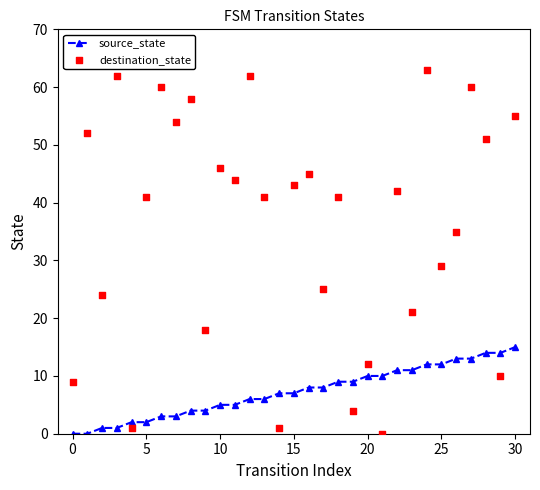

Is the value of source_state at 0 greater than the value of destination_state at 13?

No